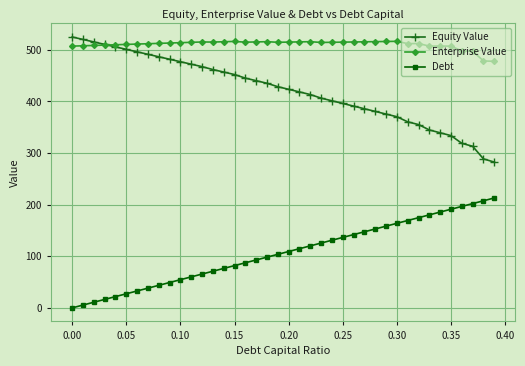

Does the chart have visible grid lines?

Yes